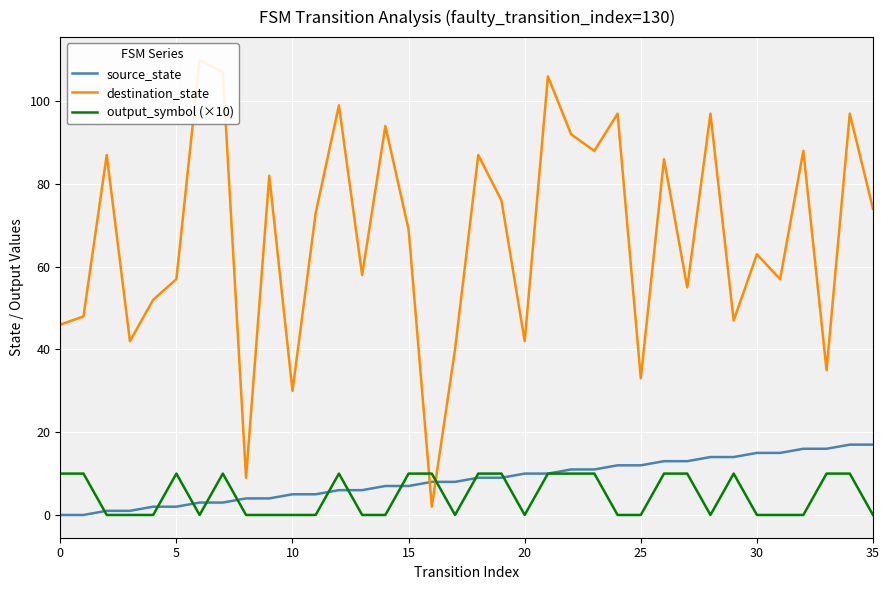

What is the total value across all series at 17?

48